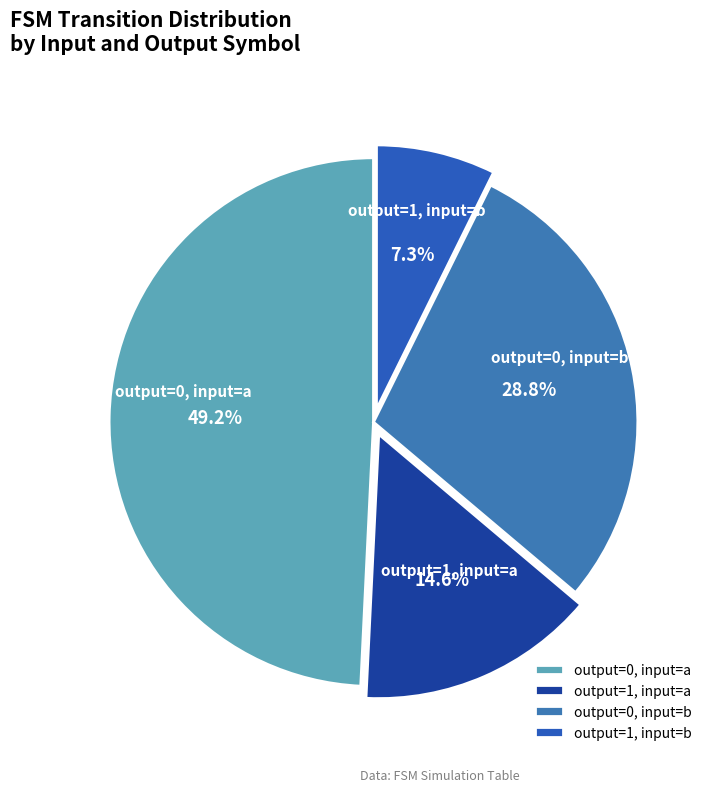

What percentage do output=0, input=a and output=0, input=b together represent?

78.1%